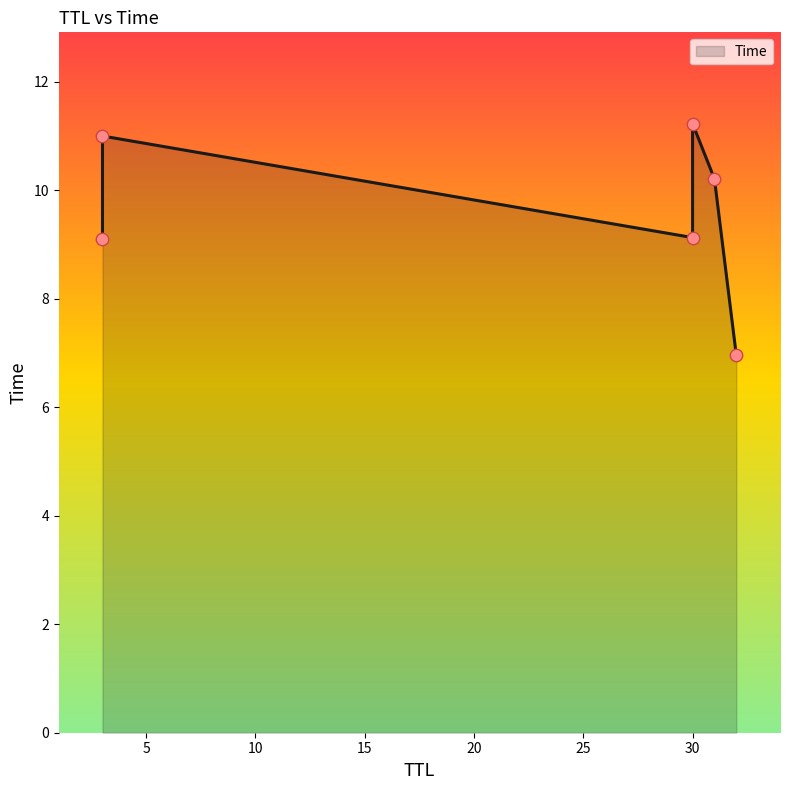

Between 3 and 32, which is larger?

3